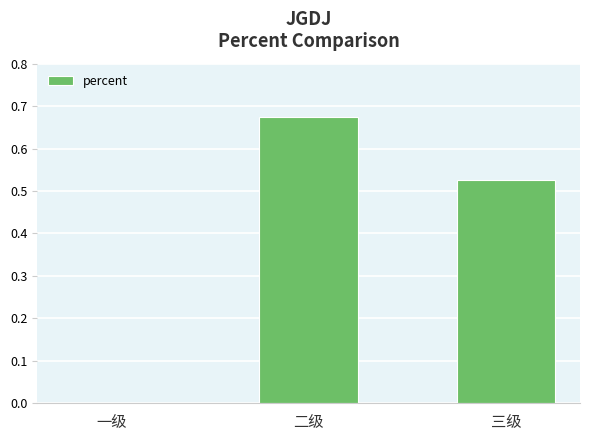

Which label corresponds to the largest value in the chart?

二级